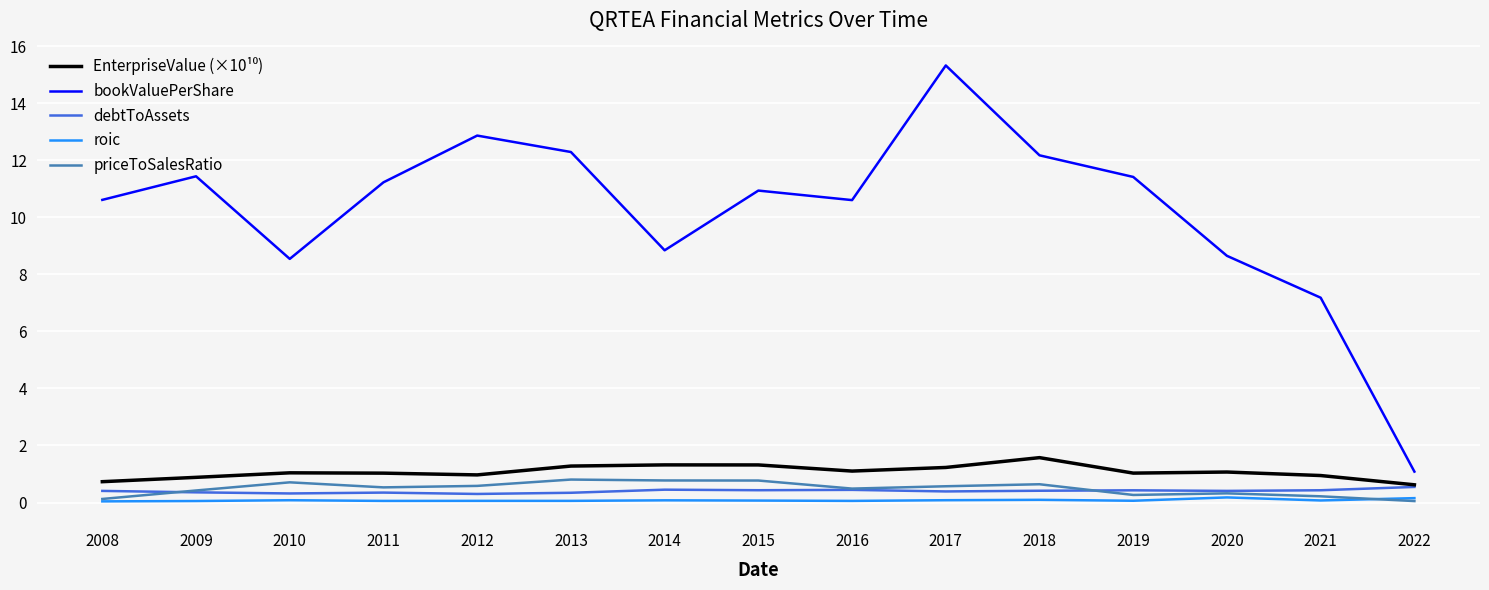

At which label does bookValuePerShare reach its minimum?

2022